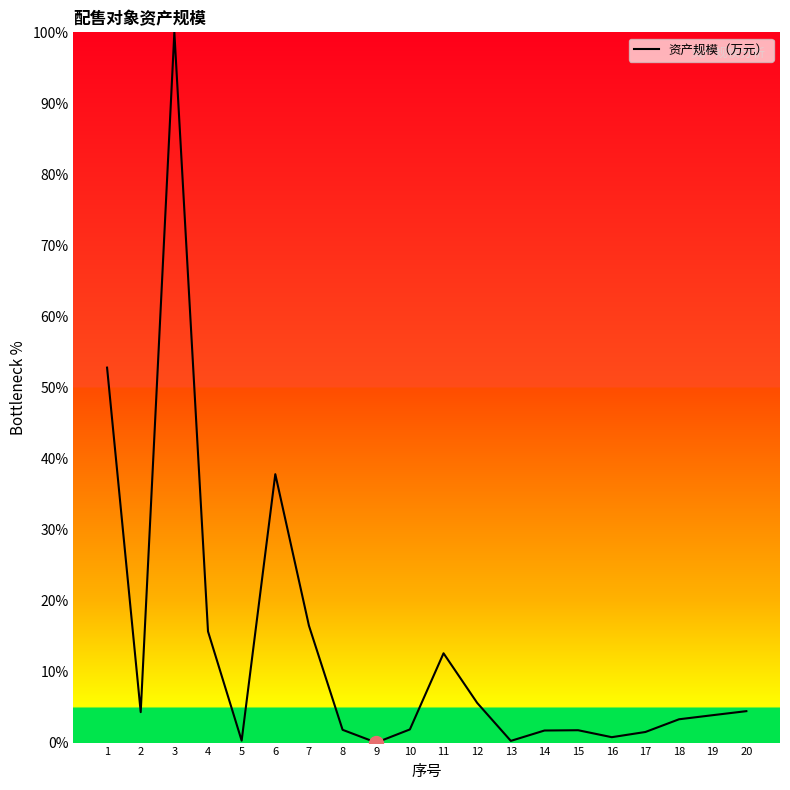

At which category does the chart reach its peak across all series?

3